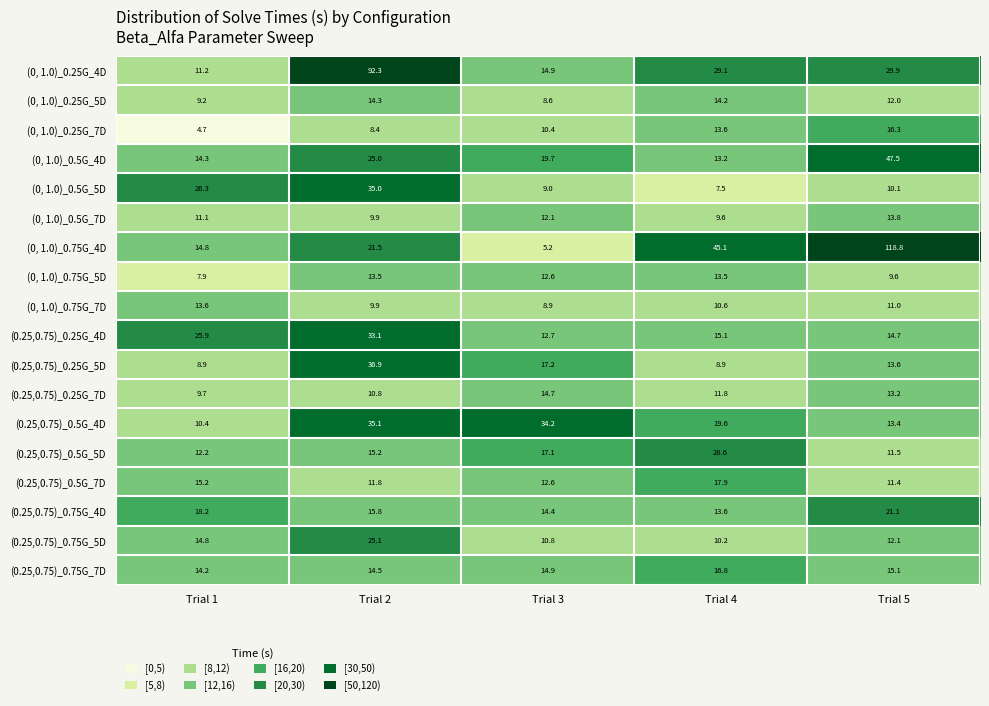

What is the minimum value shown in the chart?

4.7